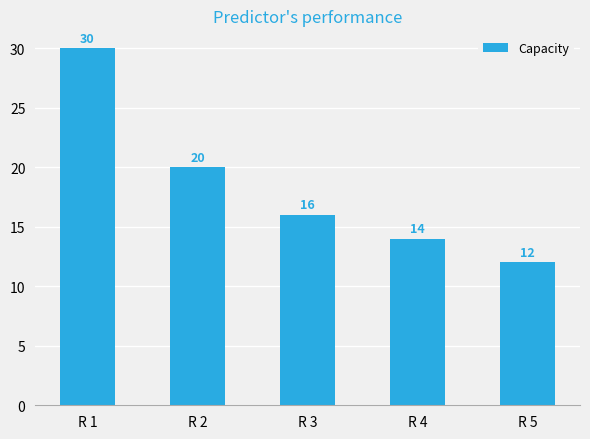

How many values are between 14 and 20?

3